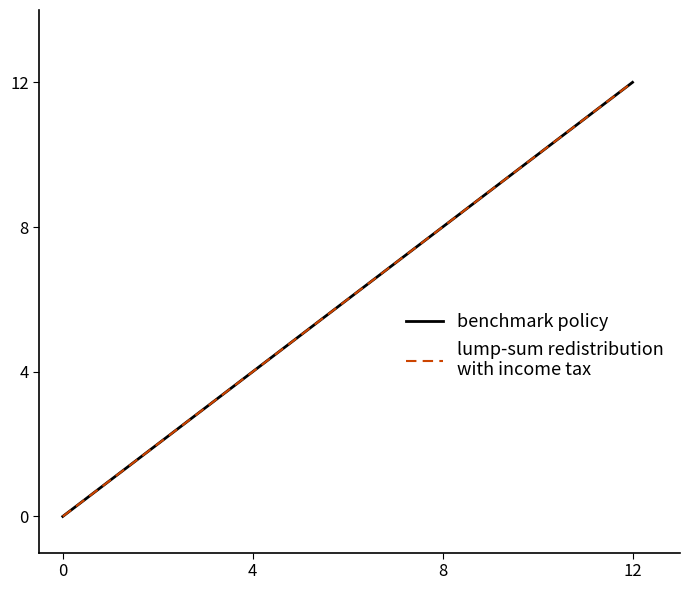

Does the chart display data point markers on the line(s)?

No